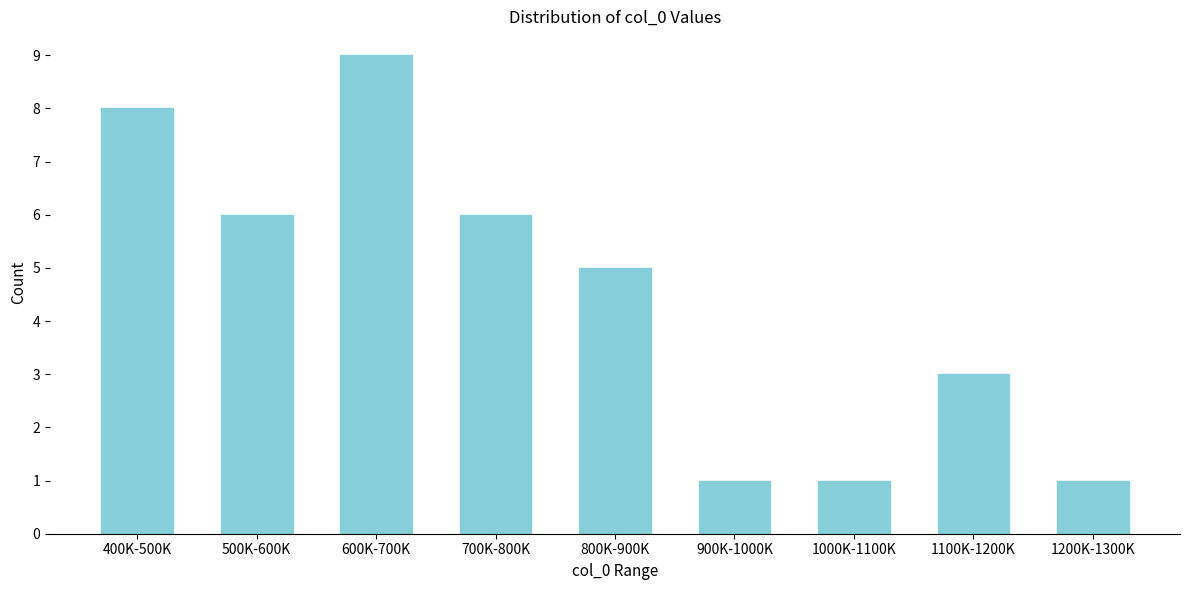

Reading right to left, extract all data points from this chart.

1	3	1	1	5	6	9	6	8